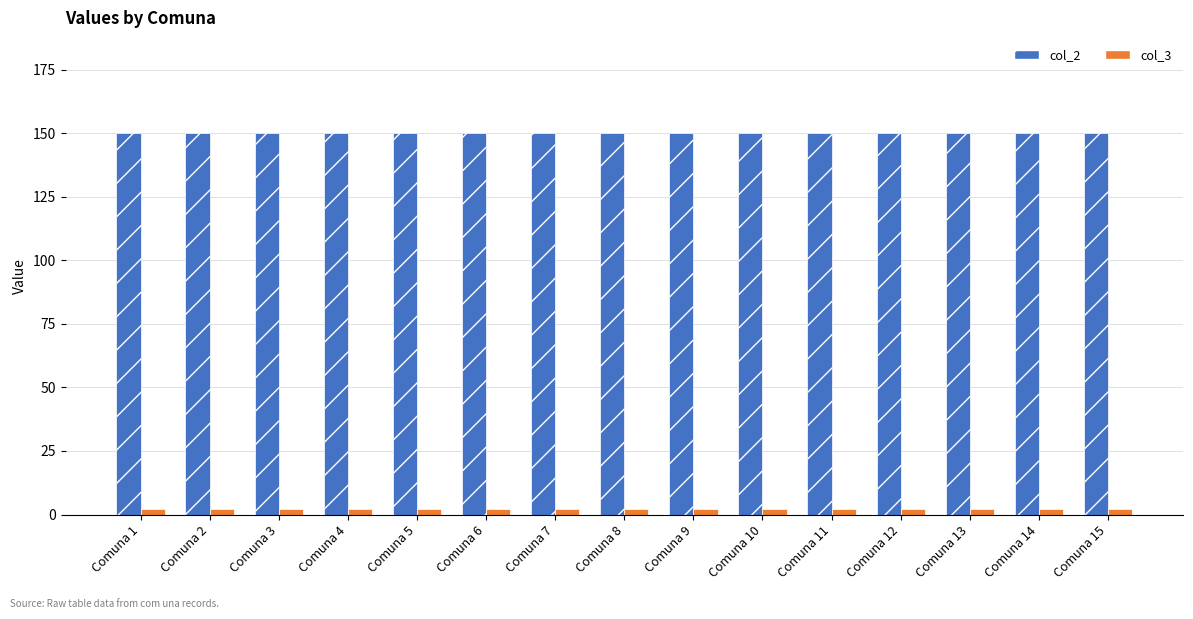

What is the sum of all col_3 values?

30